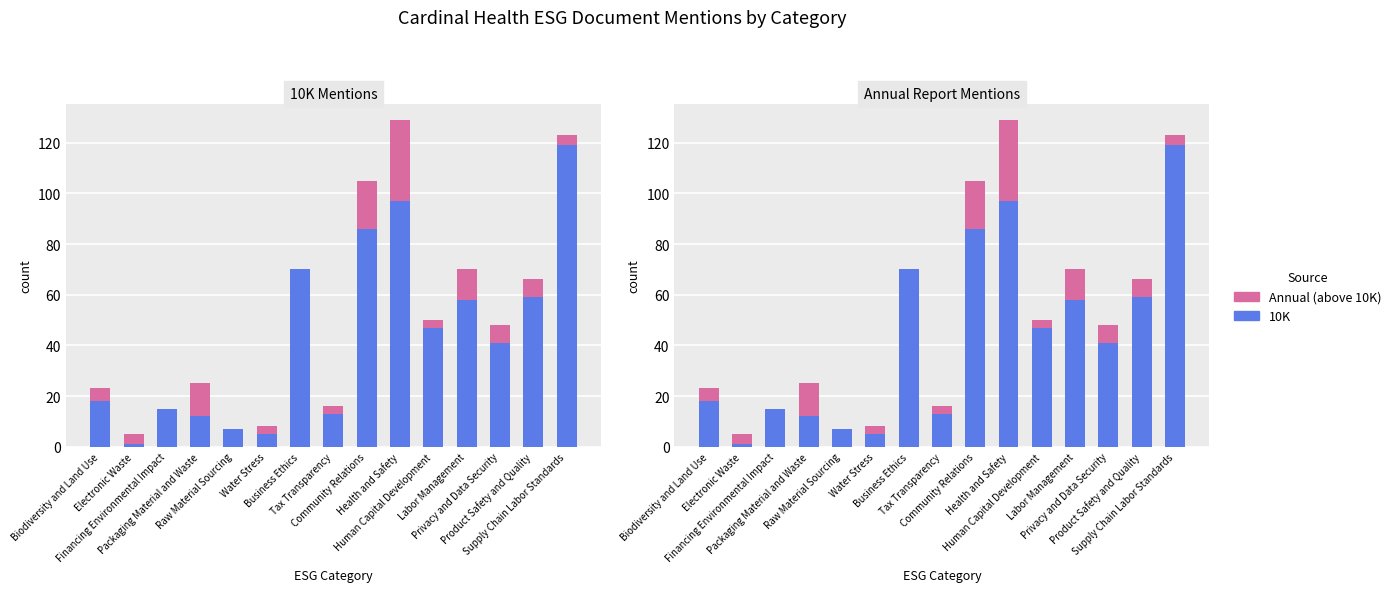

Is the value of 2020-CARDINAL HEALTH-Annual at Product Safety and Quality greater than the value of 2020-CARDINAL HEALTH-10K at Packaging Material and Waste?

No